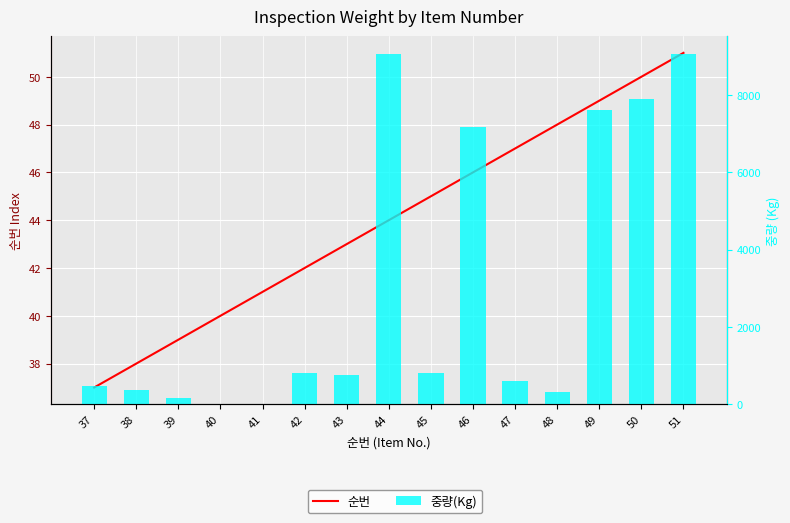

What is the value of the 순번 bar at the 3rd from the left?

39